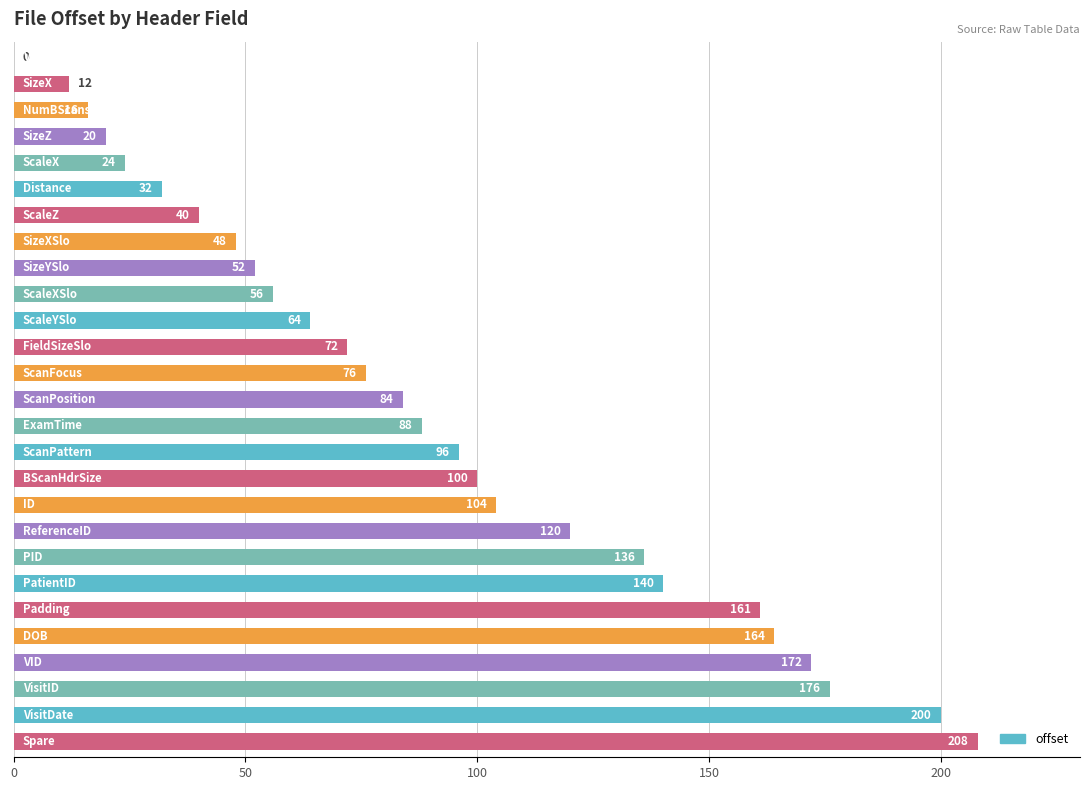

What is the sum of all values?

2461